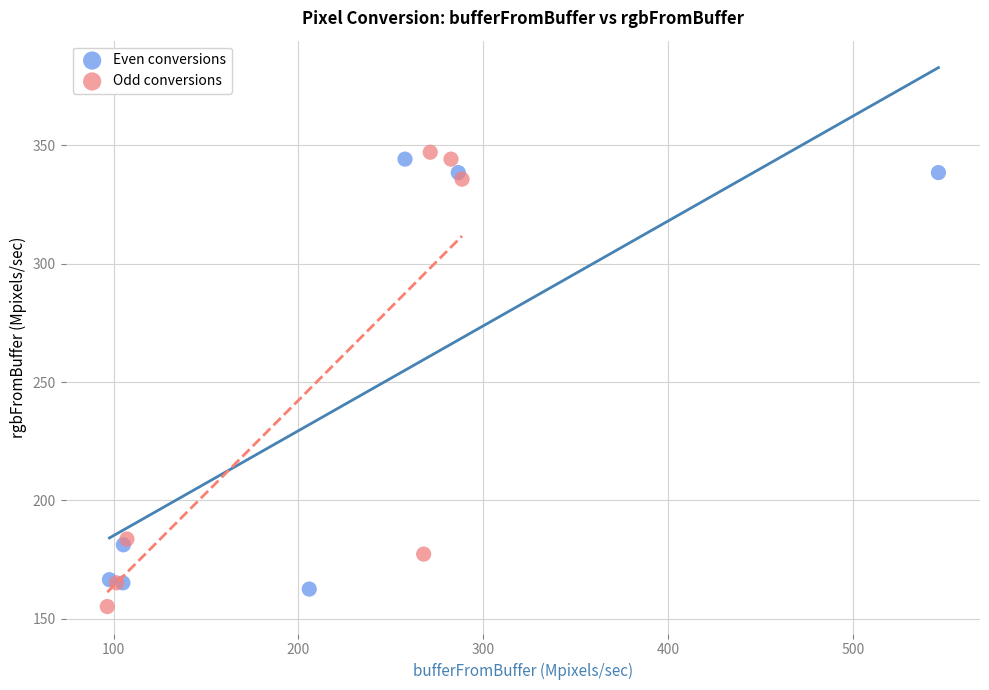

Which series has the largest Y range (max minus min)?

Odd conversions